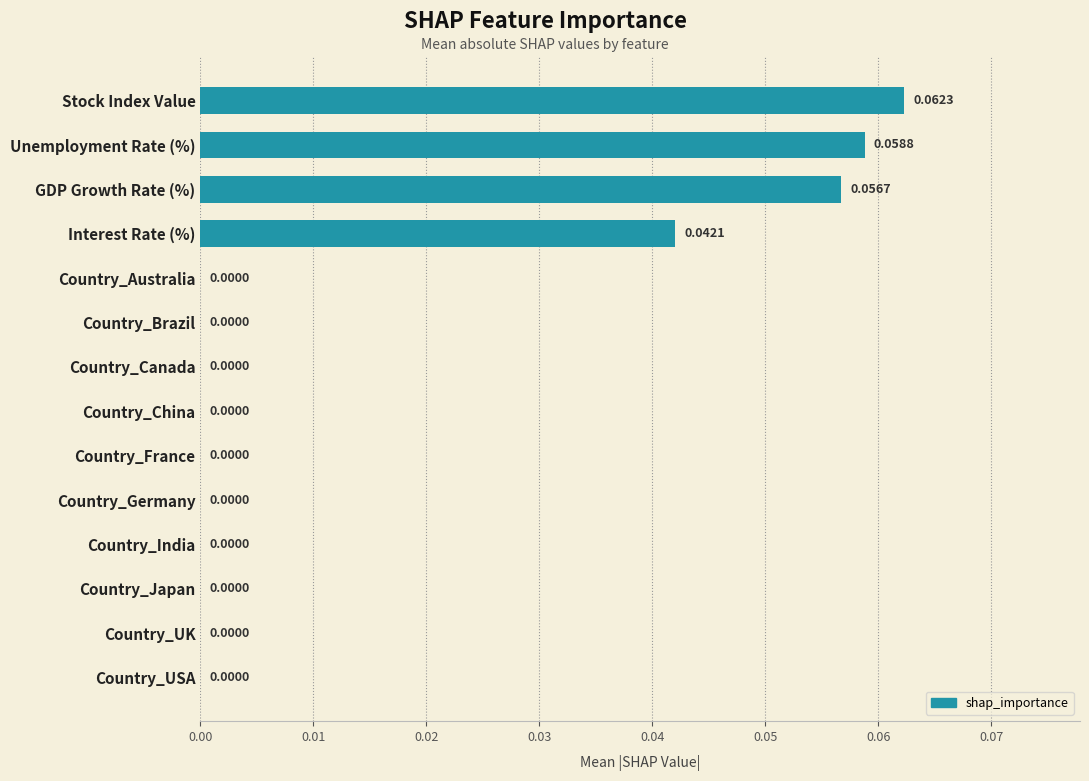

How many positive values are there?

4